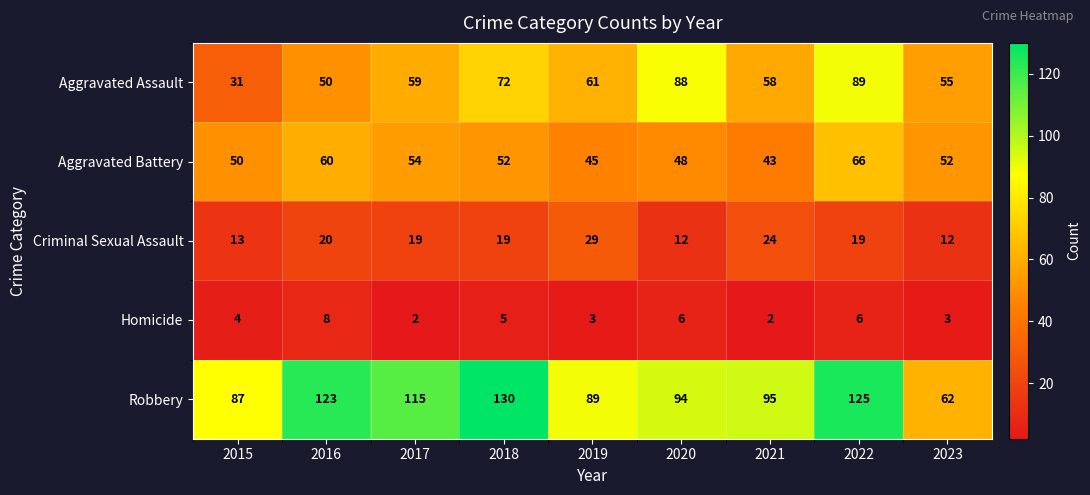

Which series has the largest total across all categories?

Robbery